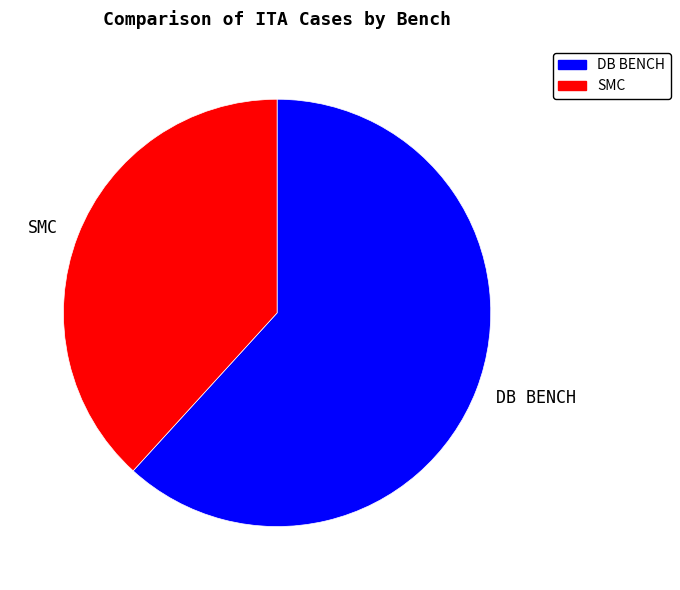

Is SMC the majority of the pie?

No